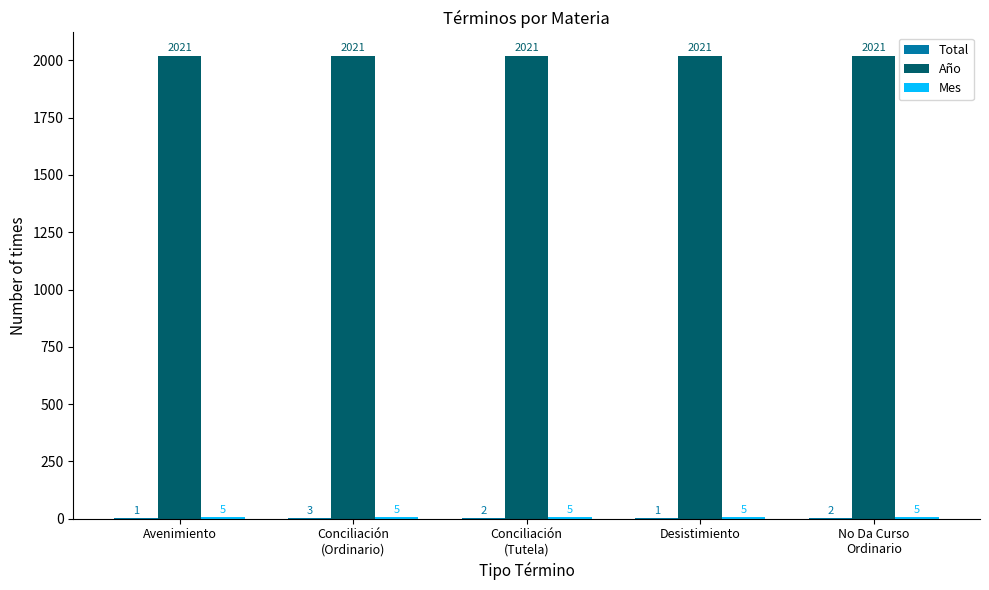

What is the maximum value shown in the chart?

2021